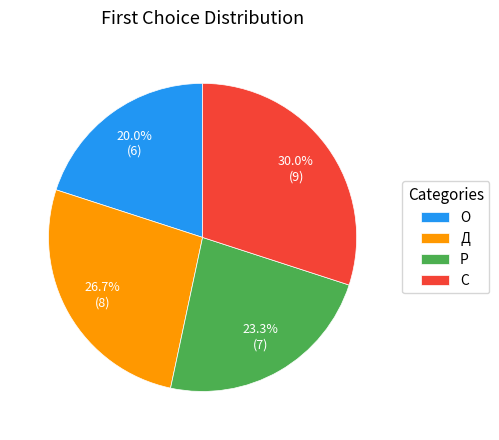

To the nearest percent, what is the average slice percentage?

25%